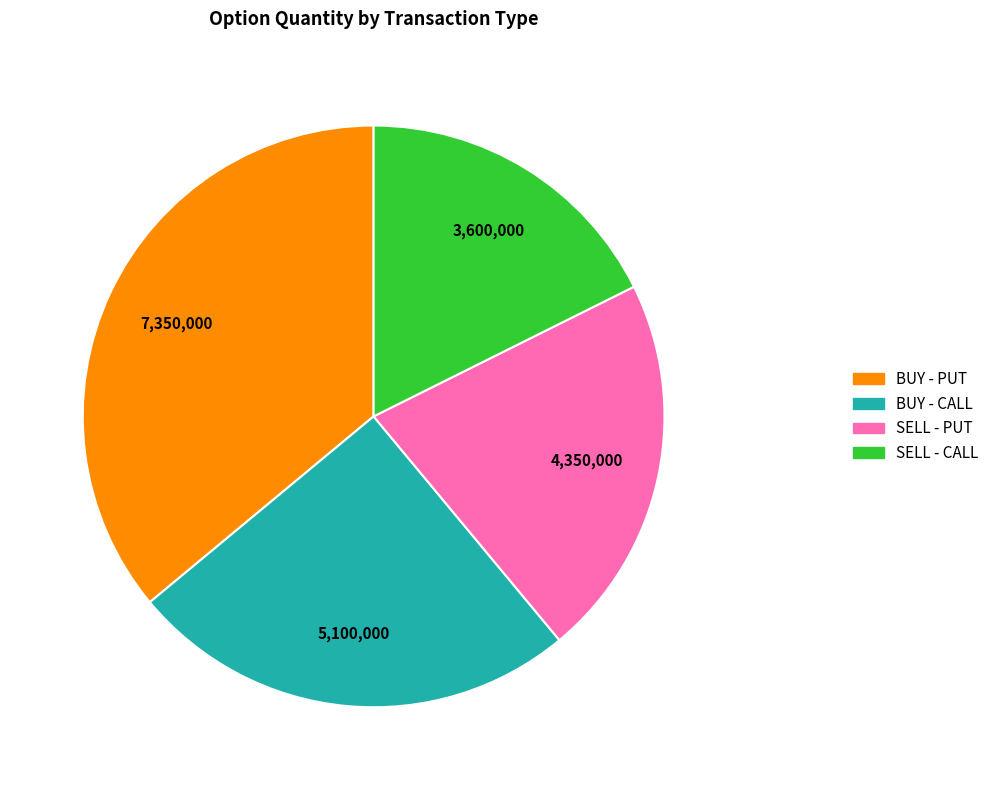

Is there any slice that represents more than half of the pie?

No